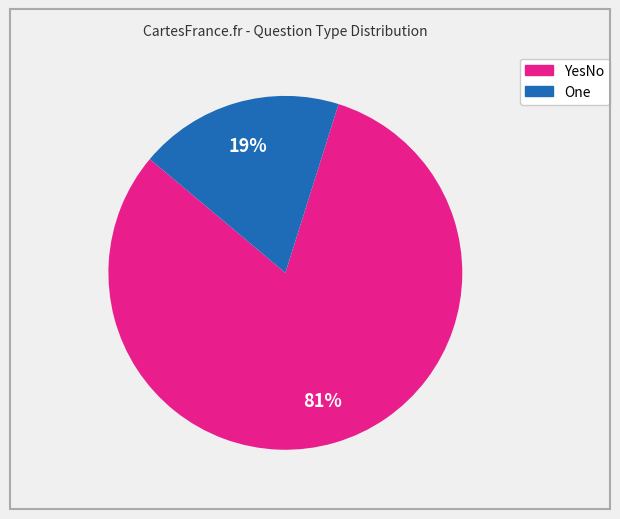

How many segments does this pie chart have?

2